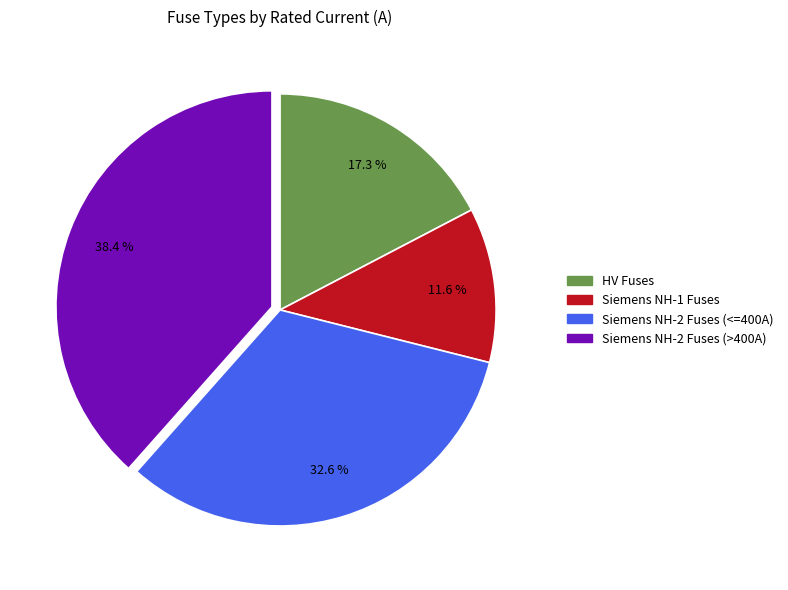

How many segments does this pie chart have?

4